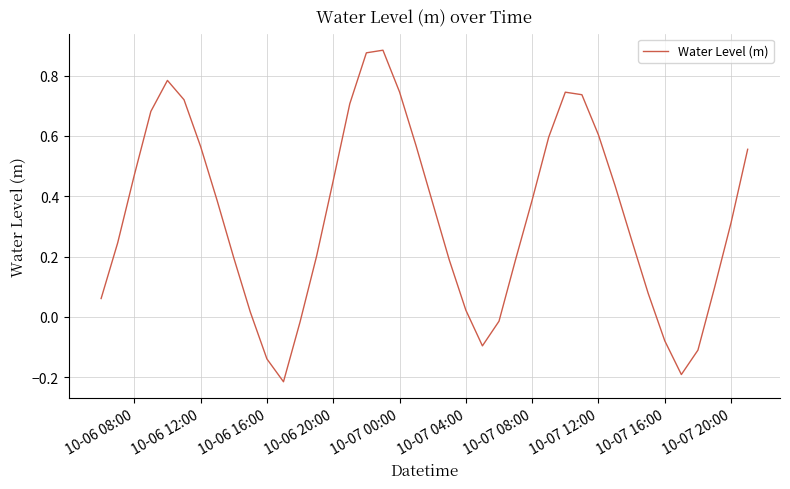

What is the difference between the maximum and minimum values?

1.1